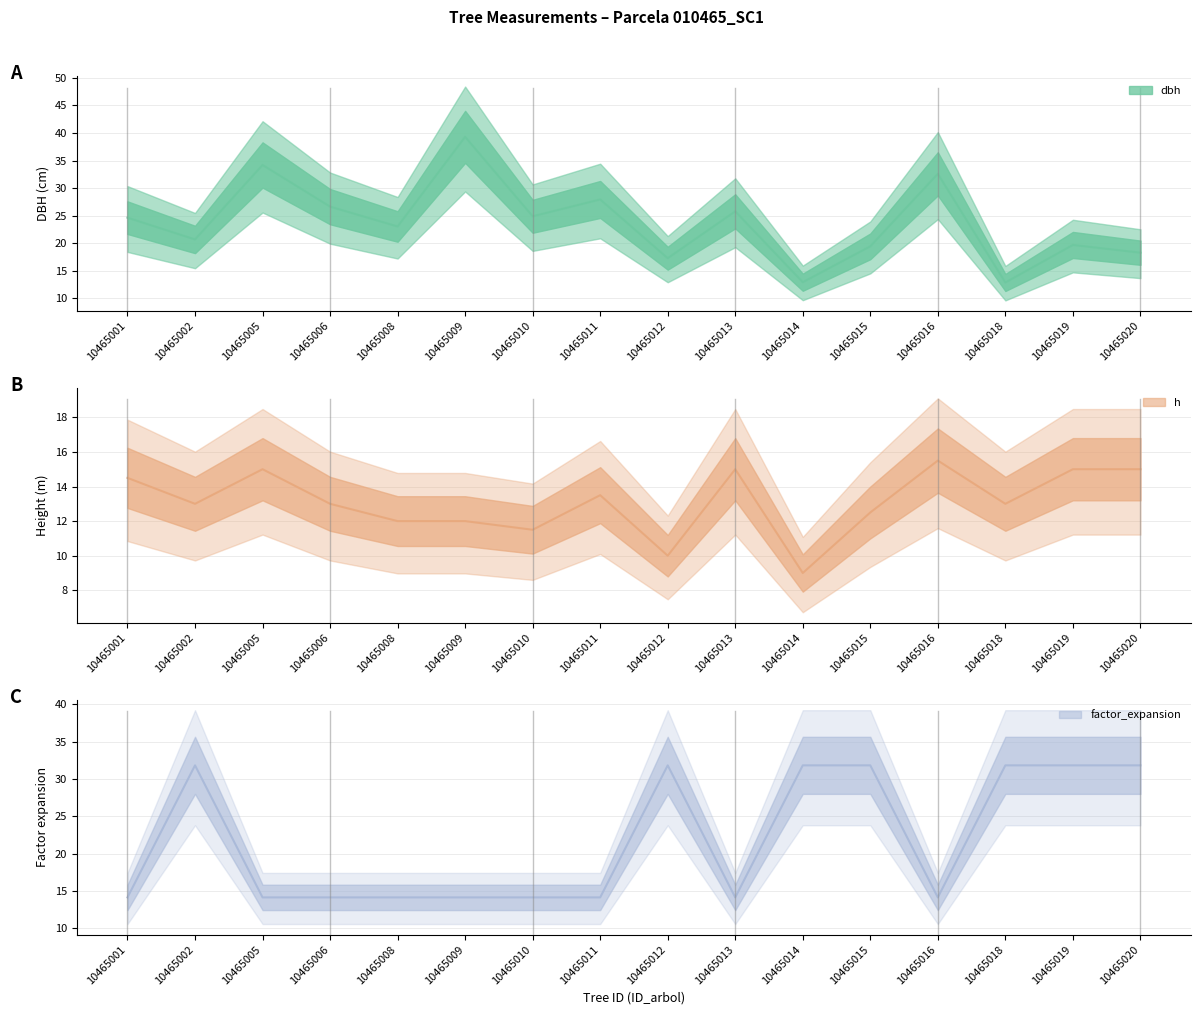

How many intersections are there between dbh and h?

2